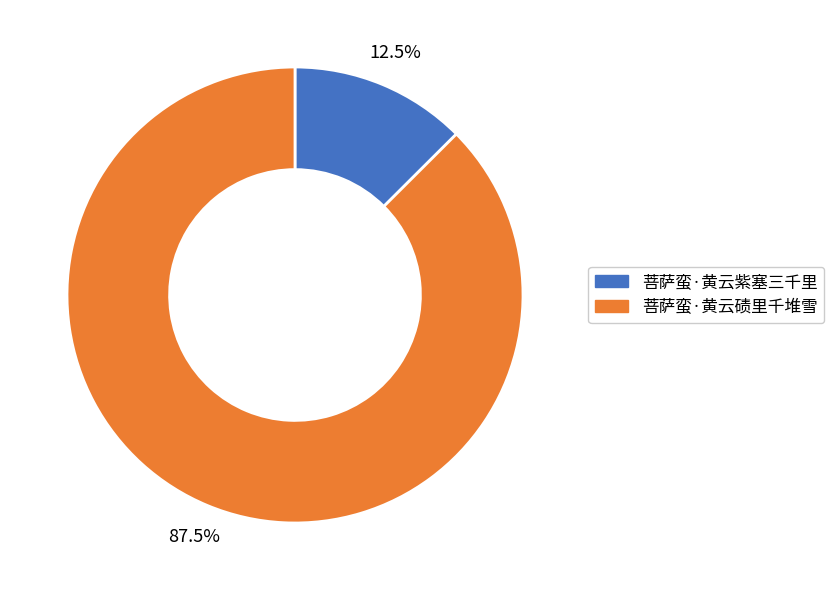

How many segments does this pie chart have?

2